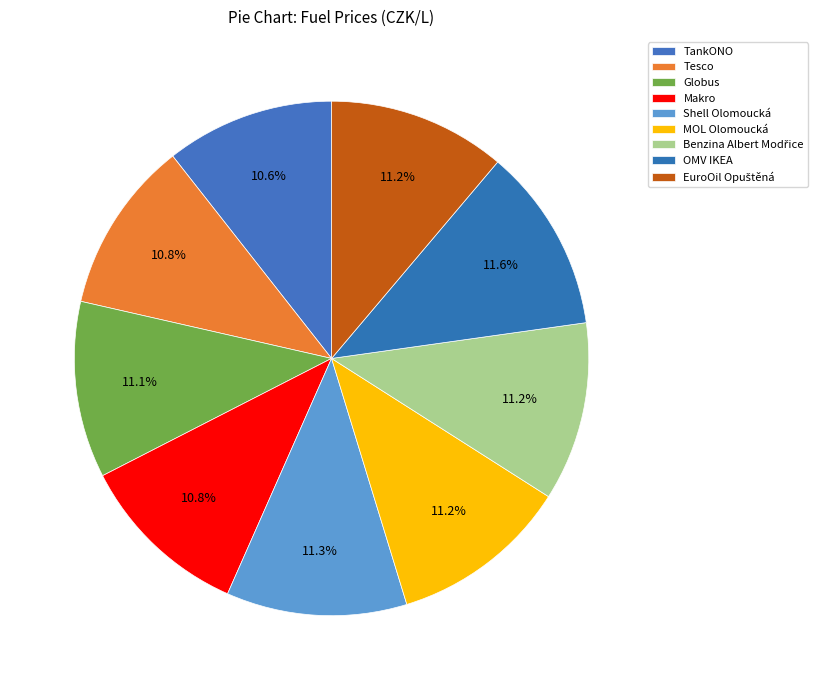

How many slices are in this pie chart?

9